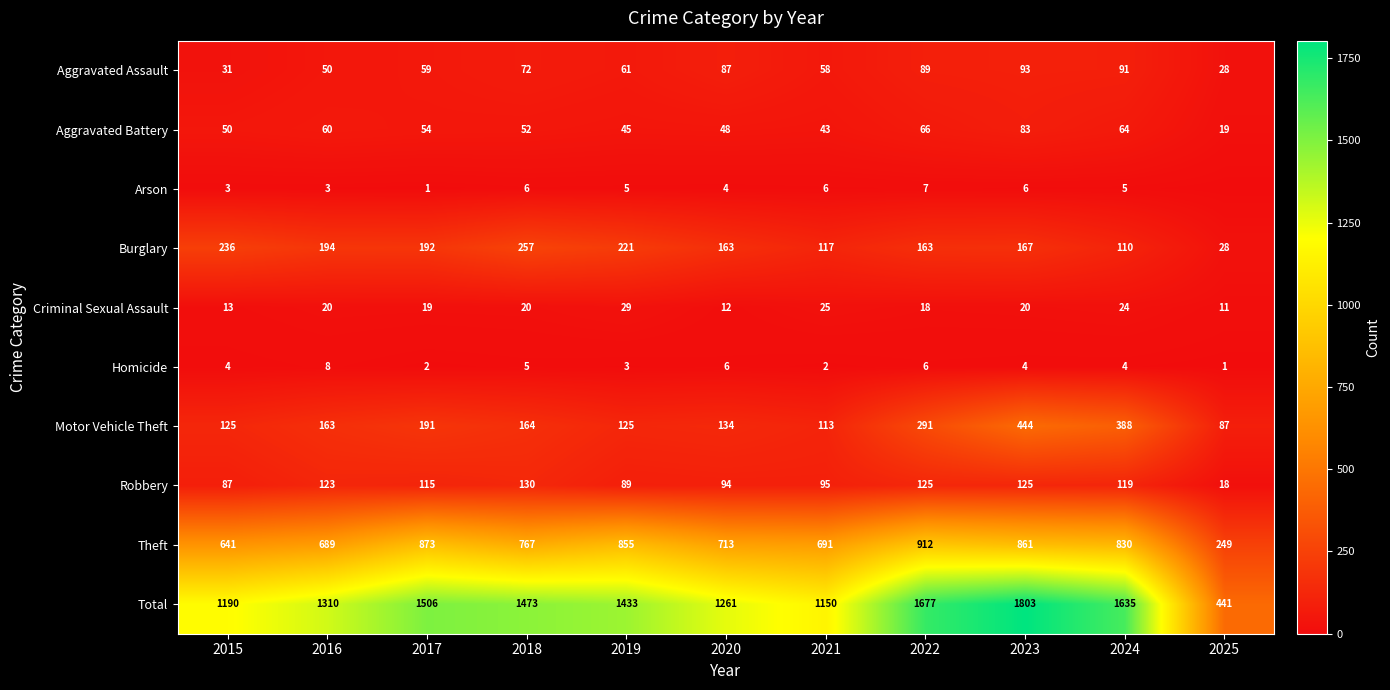

At 2021, list the series in order from smallest to largest.

Homicide, Arson, Criminal Sexual Assault, Aggravated Battery, Aggravated Assault, Robbery, Motor Vehicle Theft, Burglary, Theft, Total